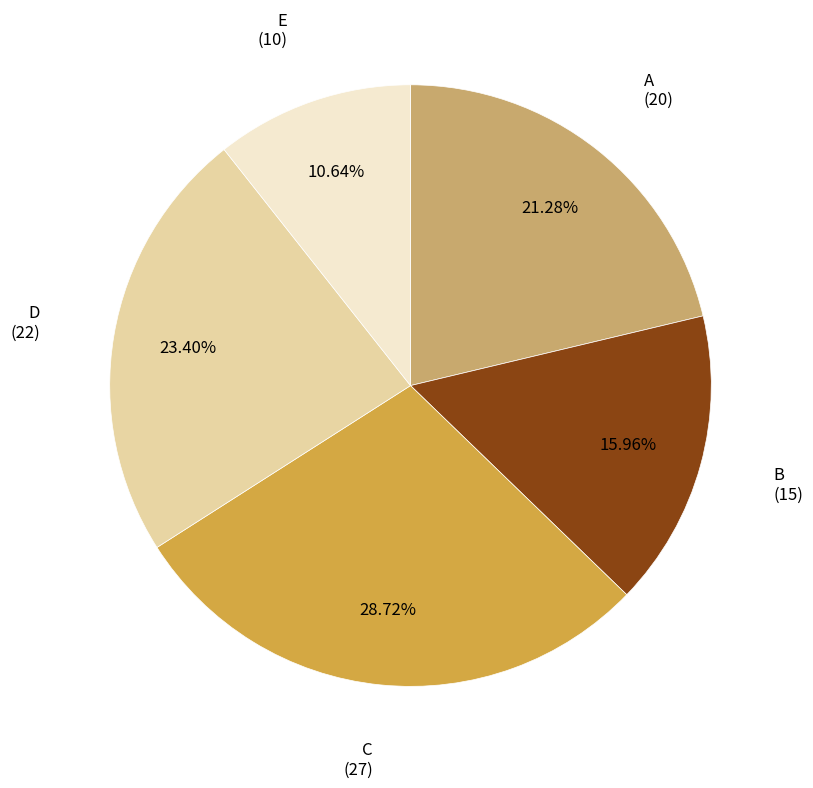

Does any single category account for the majority?

No